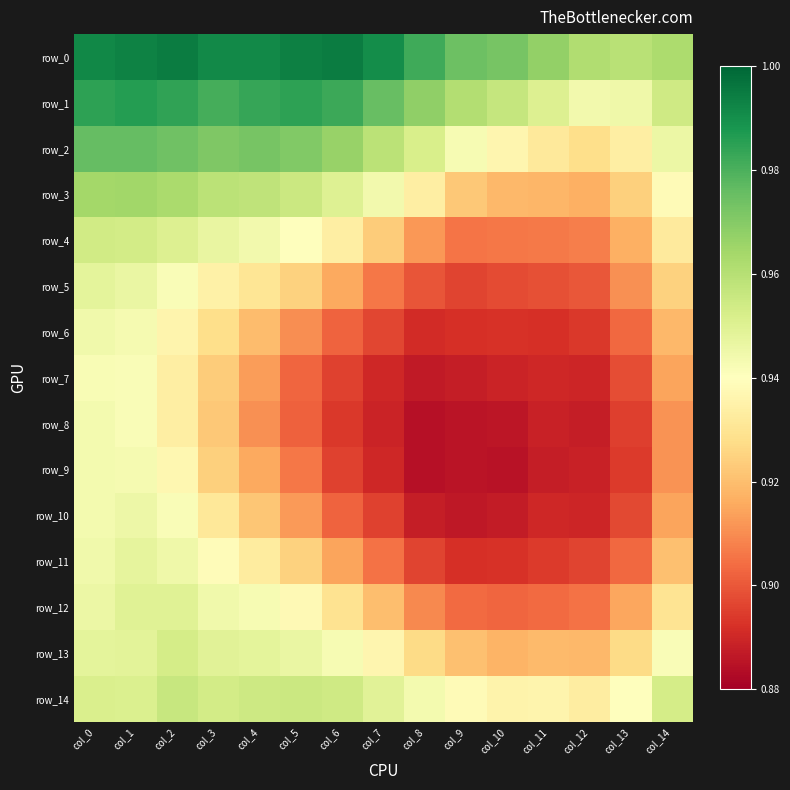

Reading left to right, extract all data points from this chart.

row_0: col_0=1.0	col_1=1.0	col_2=1.0	col_3=1.0	col_4=1.0	col_5=1.0	col_6=1.0	col_7=1.0	col_8=1.0	col_9=1.0	col_10=1.0	col_11=1.0	col_12=1.0	col_13=1.0	col_14=1.0
row_1: col_0=1.0	col_1=1.0	col_2=1.0	col_3=1.0	col_4=1.0	col_5=1.0	col_6=1.0	col_7=1.0	col_8=1.0	col_9=1.0	col_10=1.0	col_11=1.0	col_12=0.9	col_13=0.9	col_14=1.0
row_2: col_0=1.0	col_1=1.0	col_2=1.0	col_3=1.0	col_4=1.0	col_5=1.0	col_6=1.0	col_7=1.0	col_8=1.0	col_9=0.9	col_10=0.9	col_11=0.9	col_12=0.9	col_13=0.9	col_14=0.9
row_3: col_0=1.0	col_1=1.0	col_2=1.0	col_3=1.0	col_4=1.0	col_5=1.0	col_6=1.0	col_7=0.9	col_8=0.9	col_9=0.9	col_10=0.9	col_11=0.9	col_12=0.9	col_13=0.9	col_14=0.9
row_4: col_0=1.0	col_1=1.0	col_2=1.0	col_3=0.9	col_4=0.9	col_5=0.9	col_6=0.9	col_7=0.9	col_8=0.9	col_9=0.9	col_10=0.9	col_11=0.9	col_12=0.9	col_13=0.9	col_14=0.9
row_5: col_0=0.9	col_1=0.9	col_2=0.9	col_3=0.9	col_4=0.9	col_5=0.9	col_6=0.9	col_7=0.9	col_8=0.9	col_9=0.9	col_10=0.9	col_11=0.9	col_12=0.9	col_13=0.9	col_14=0.9
row_6: col_0=0.9	col_1=0.9	col_2=0.9	col_3=0.9	col_4=0.9	col_5=0.9	col_6=0.9	col_7=0.9	col_8=0.9	col_9=0.9	col_10=0.9	col_11=0.9	col_12=0.9	col_13=0.9	col_14=0.9
row_7: col_0=0.9	col_1=0.9	col_2=0.9	col_3=0.9	col_4=0.9	col_5=0.9	col_6=0.9	col_7=0.9	col_8=0.9	col_9=0.9	col_10=0.9	col_11=0.9	col_12=0.9	col_13=0.9	col_14=0.9
row_8: col_0=0.9	col_1=0.9	col_2=0.9	col_3=0.9	col_4=0.9	col_5=0.9	col_6=0.9	col_7=0.9	col_8=0.9	col_9=0.9	col_10=0.9	col_11=0.9	col_12=0.9	col_13=0.9	col_14=0.9
row_9: col_0=0.9	col_1=0.9	col_2=0.9	col_3=0.9	col_4=0.9	col_5=0.9	col_6=0.9	col_7=0.9	col_8=0.9	col_9=0.9	col_10=0.9	col_11=0.9	col_12=0.9	col_13=0.9	col_14=0.9
row_10: col_0=0.9	col_1=0.9	col_2=0.9	col_3=0.9	col_4=0.9	col_5=0.9	col_6=0.9	col_7=0.9	col_8=0.9	col_9=0.9	col_10=0.9	col_11=0.9	col_12=0.9	col_13=0.9	col_14=0.9
row_11: col_0=0.9	col_1=0.9	col_2=0.9	col_3=0.9	col_4=0.9	col_5=0.9	col_6=0.9	col_7=0.9	col_8=0.9	col_9=0.9	col_10=0.9	col_11=0.9	col_12=0.9	col_13=0.9	col_14=0.9
row_12: col_0=0.9	col_1=0.9	col_2=0.9	col_3=0.9	col_4=0.9	col_5=0.9	col_6=0.9	col_7=0.9	col_8=0.9	col_9=0.9	col_10=0.9	col_11=0.9	col_12=0.9	col_13=0.9	col_14=0.9
row_13: col_0=0.9	col_1=0.9	col_2=1.0	col_3=0.9	col_4=0.9	col_5=0.9	col_6=0.9	col_7=0.9	col_8=0.9	col_9=0.9	col_10=0.9	col_11=0.9	col_12=0.9	col_13=0.9	col_14=0.9
row_14: col_0=1.0	col_1=1.0	col_2=1.0	col_3=1.0	col_4=1.0	col_5=1.0	col_6=1.0	col_7=0.9	col_8=0.9	col_9=0.9	col_10=0.9	col_11=0.9	col_12=0.9	col_13=0.9	col_14=1.0